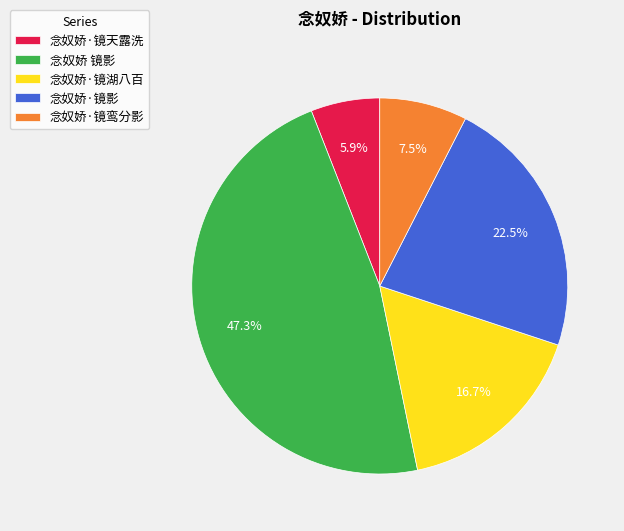

What is the largest slice in the pie chart?

念奴娇 镜影